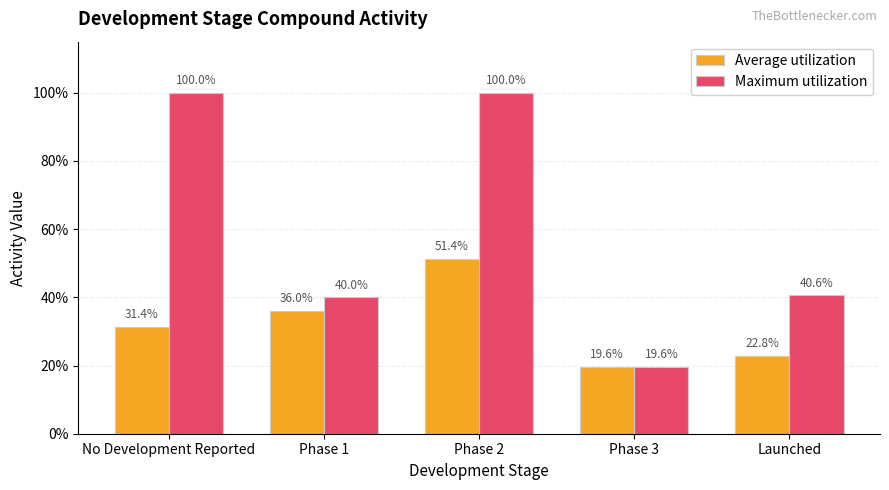

Reading right to left, transcribe all the data shown in this chart.

Average utilization: Launched=0.2	Phase 3=0.2	Phase 2=0.5	Phase 1=0.4	No Development Reported=0.3
Maximum utilization: Launched=0.4	Phase 3=0.2	Phase 2=1.0	Phase 1=0.4	No Development Reported=1.0